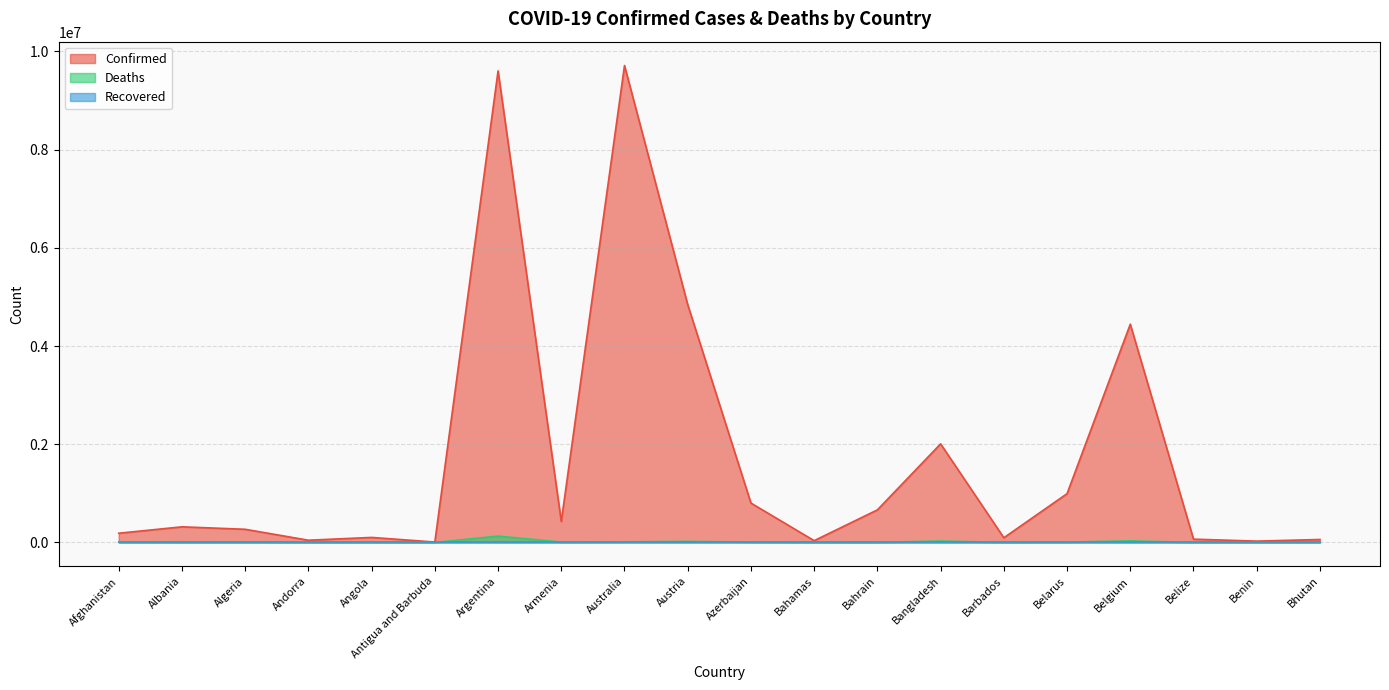

What is the label of the 16th point from the left?

Belarus